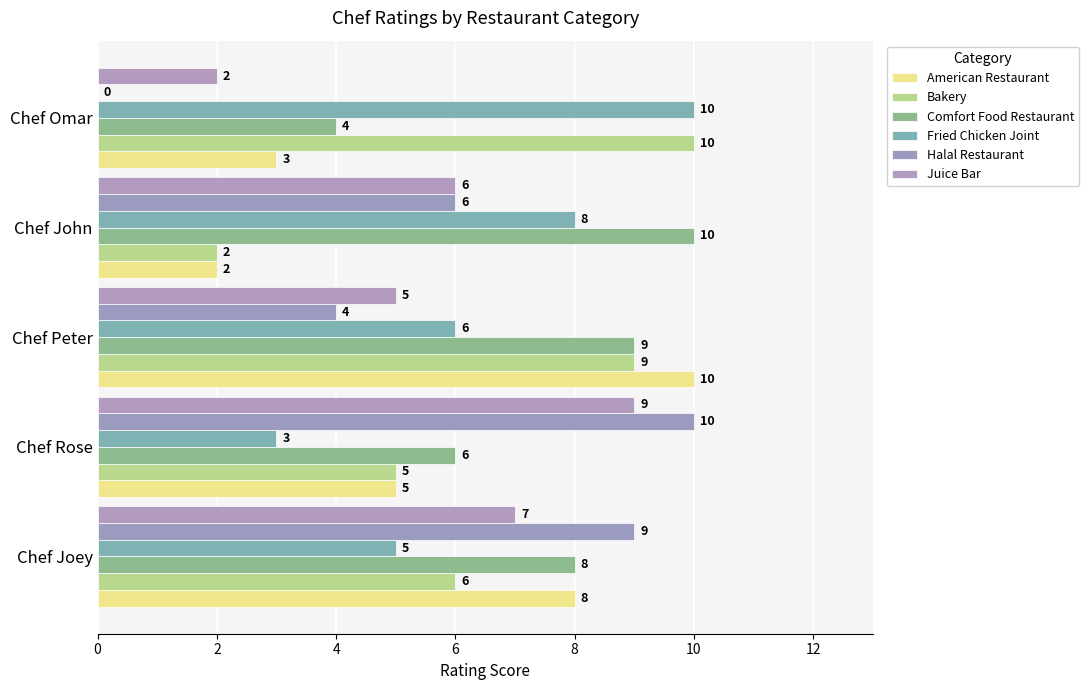

Which series has the largest total across all categories?

Comfort Food Restaurant